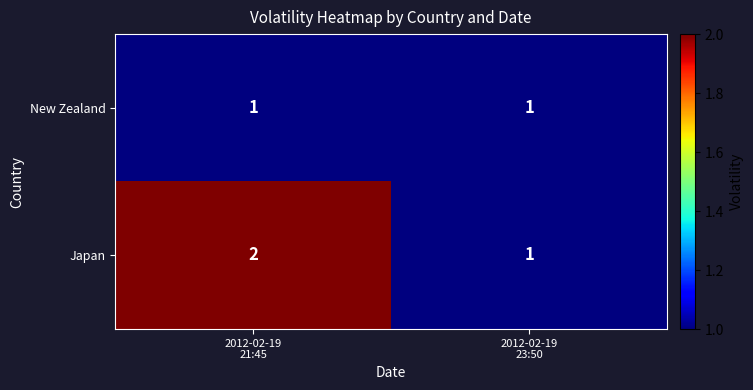

Rank the series by their maximum value, from lowest to highest.

New Zealand, Japan